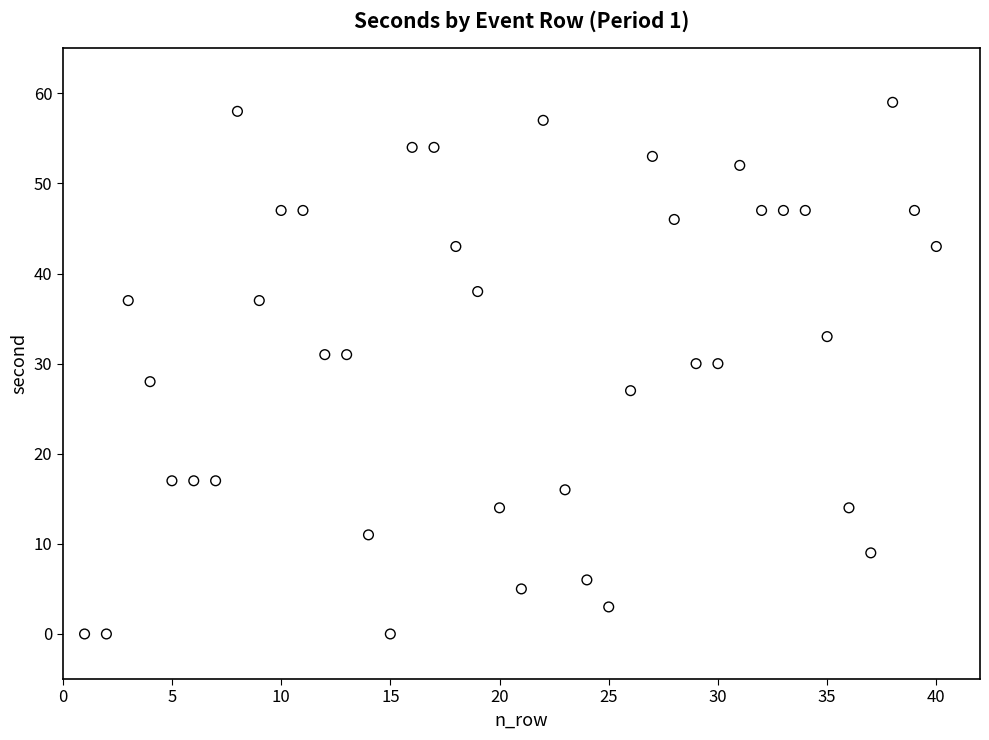

What is the range of Y values (max minus min)?

59